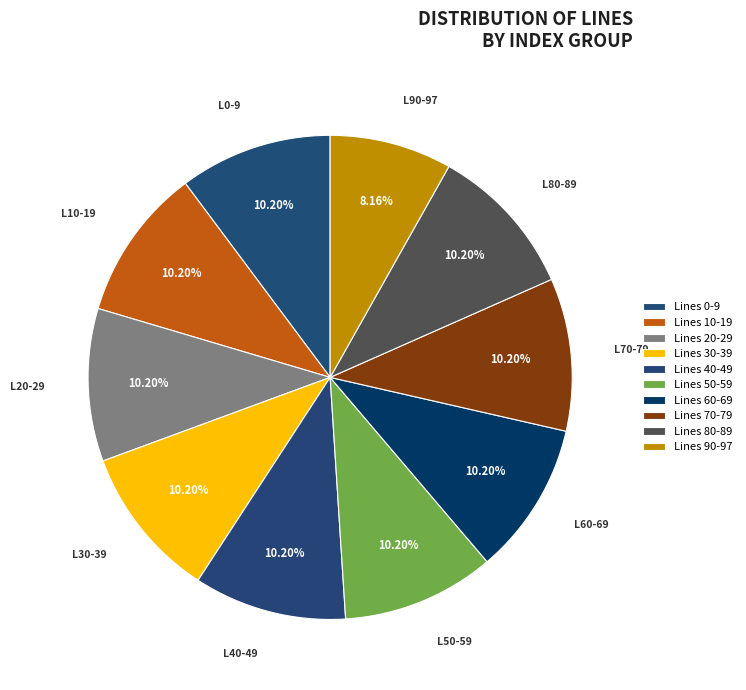

Is there any slice that represents more than half of the pie?

No